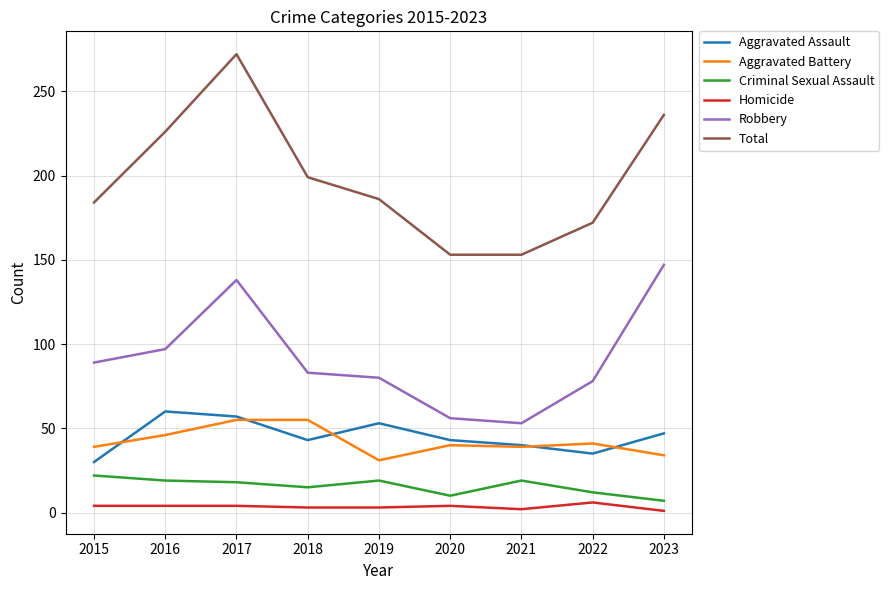

The Aggravated Assault series shows 35 at 2022. True or false?

True